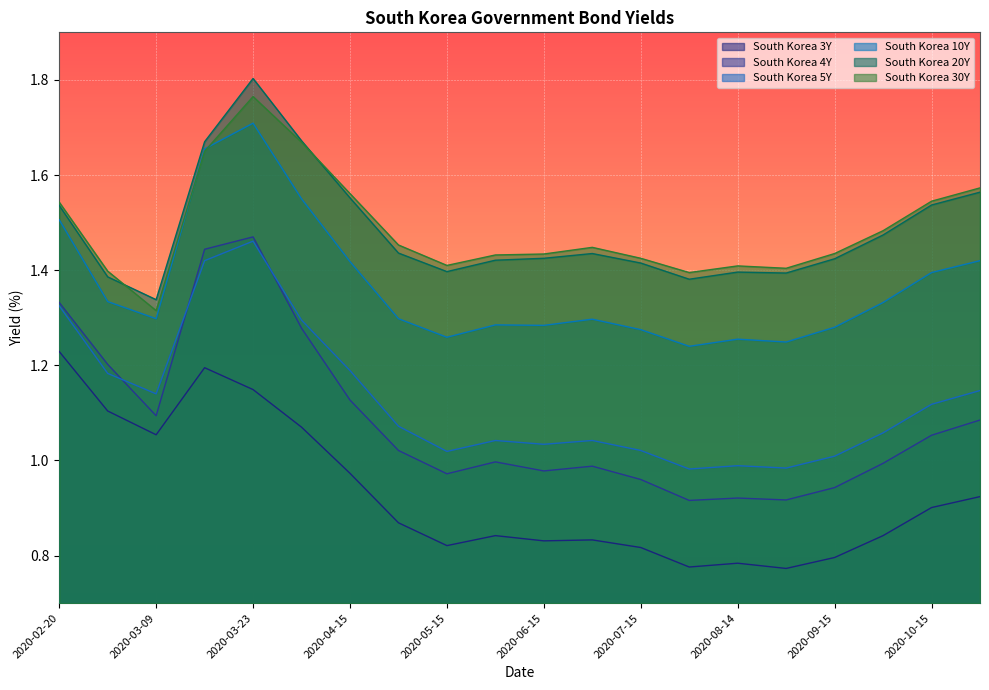

Rank the series at 2020-10-15 from lowest to highest value.

South Korea 3Y, South Korea 4Y, South Korea 5Y, South Korea 10Y, South Korea 20Y, South Korea 30Y